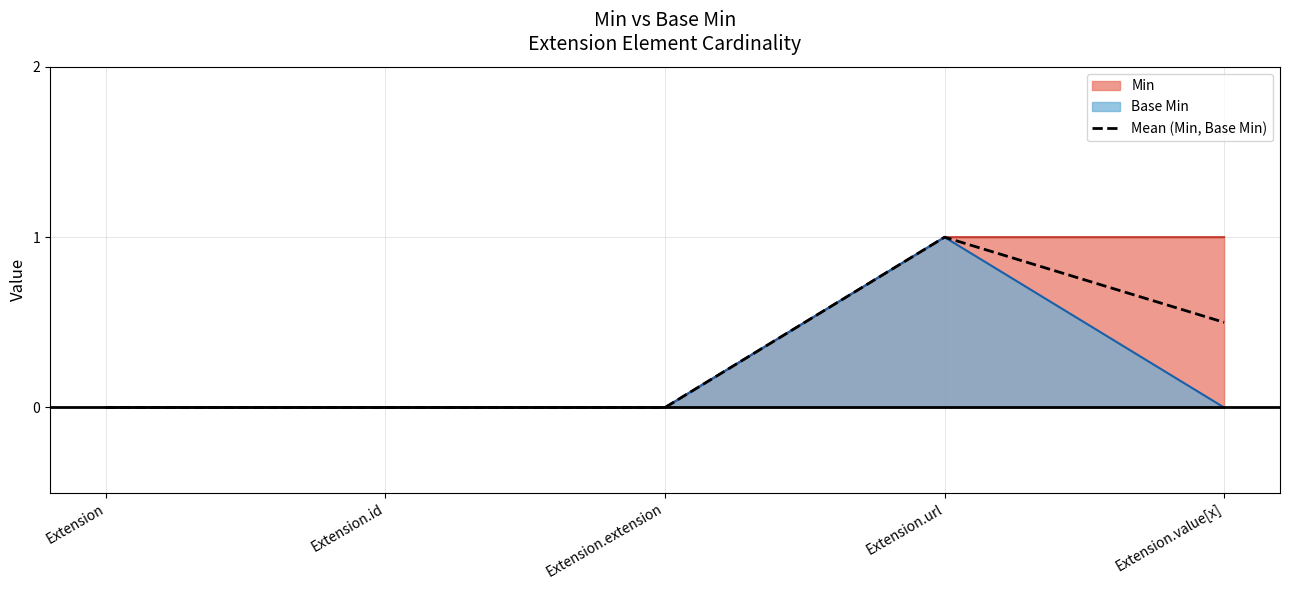

True or false: Mean (Min, Base Min) has a value of 0.0 at Extension.

True